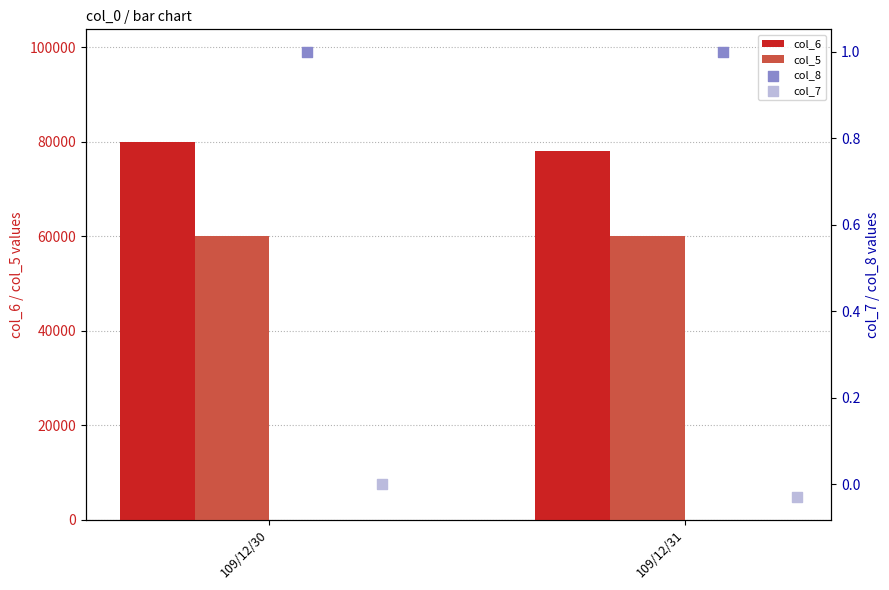

What are all the series names shown in the legend?

col_6, col_5, col_8, col_7